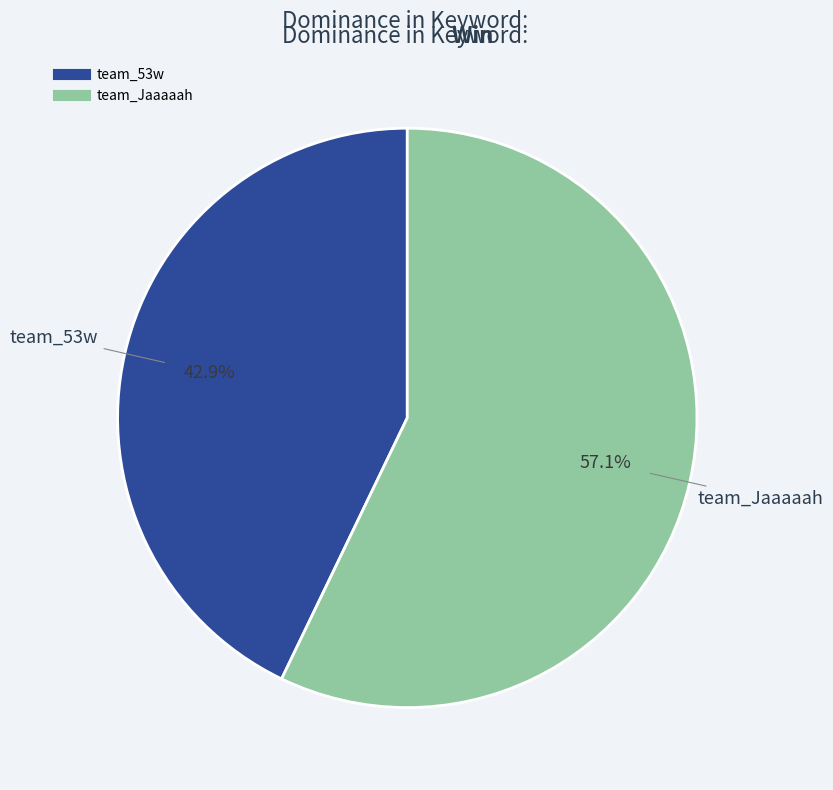

To the nearest percent, what is the average slice percentage?

50%